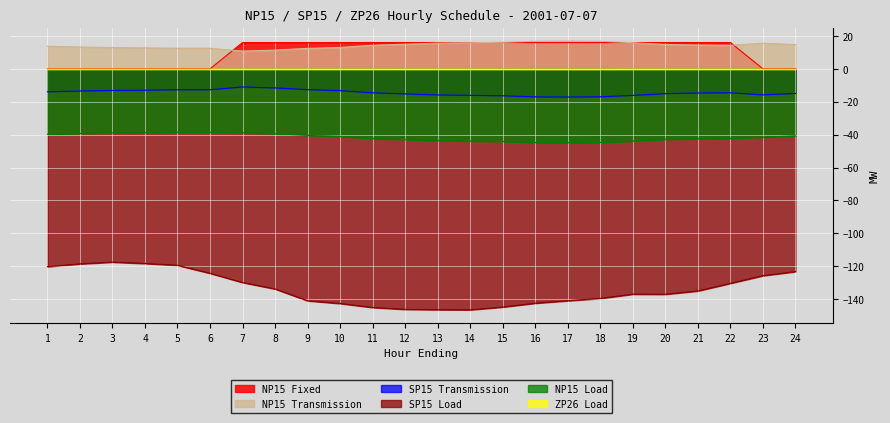

How many data points in NP15 Transmission are less than 14?

10